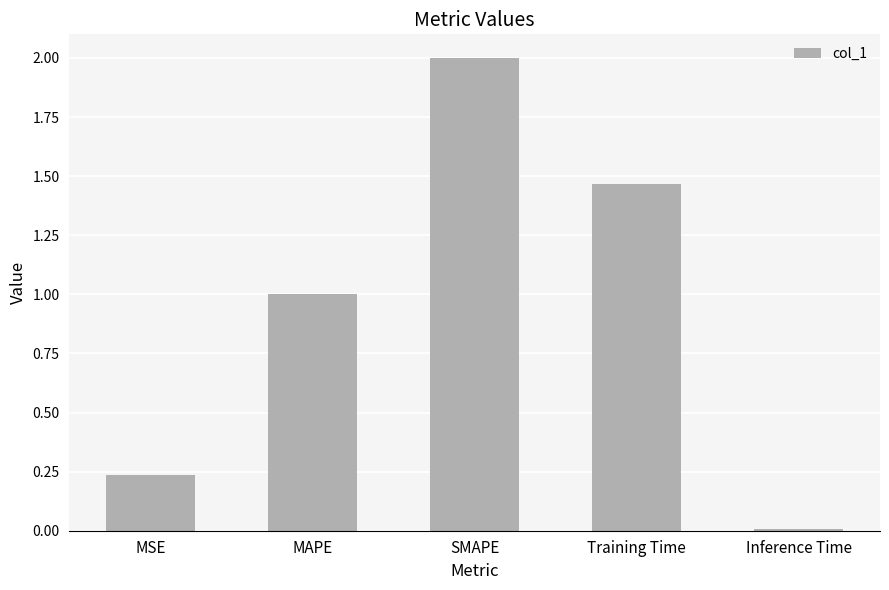

List the labels in order of value, largest first.

SMAPE, Training Time, MAPE, MSE, Inference Time